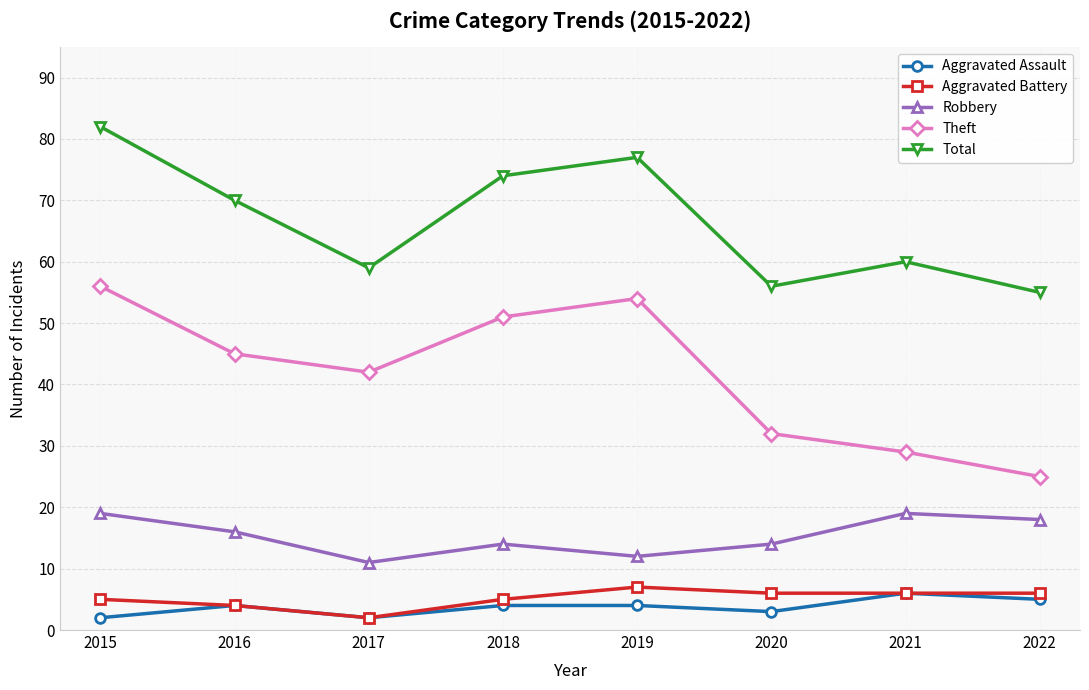

At which label does Theft first exceed 45?

2015